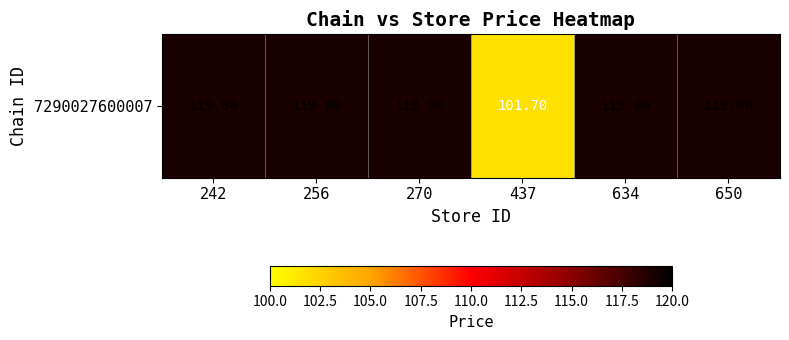

What is the difference between the second highest and minimum values?

17.3